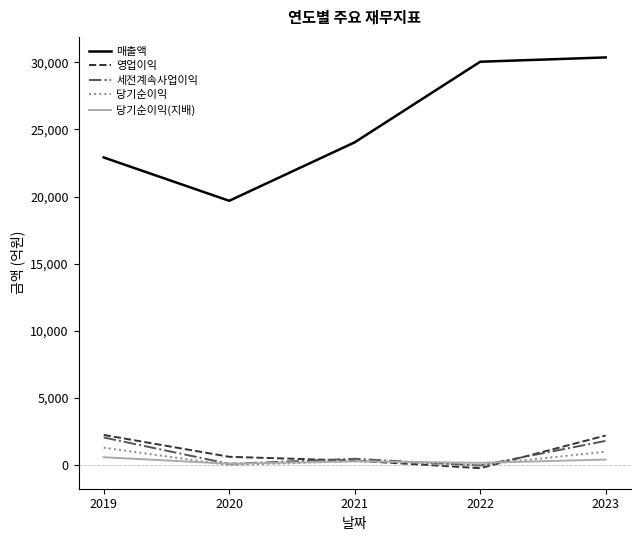

Which category has the highest value in the 매출액 series?

2023